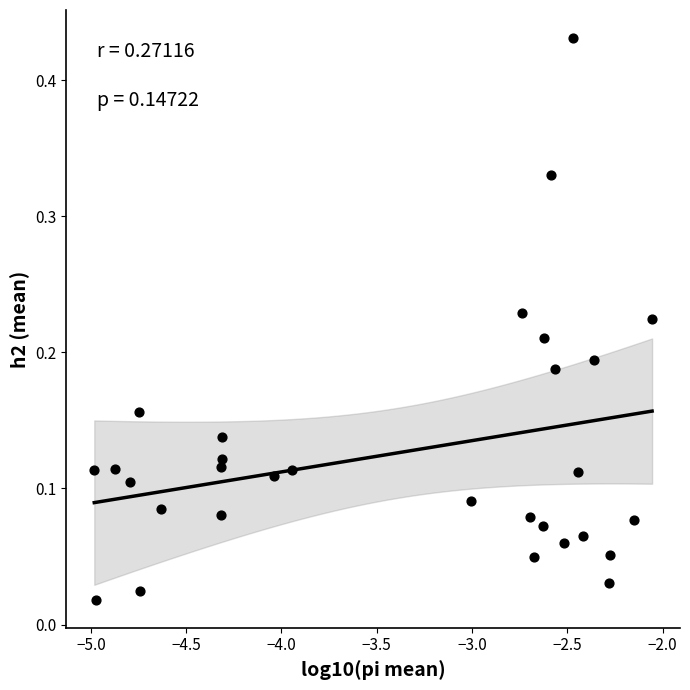

What is the range of X values (max minus min)?

2.9